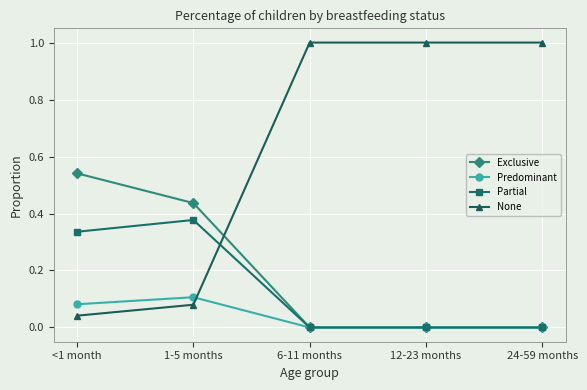

Which series has the widest spread of values?

None